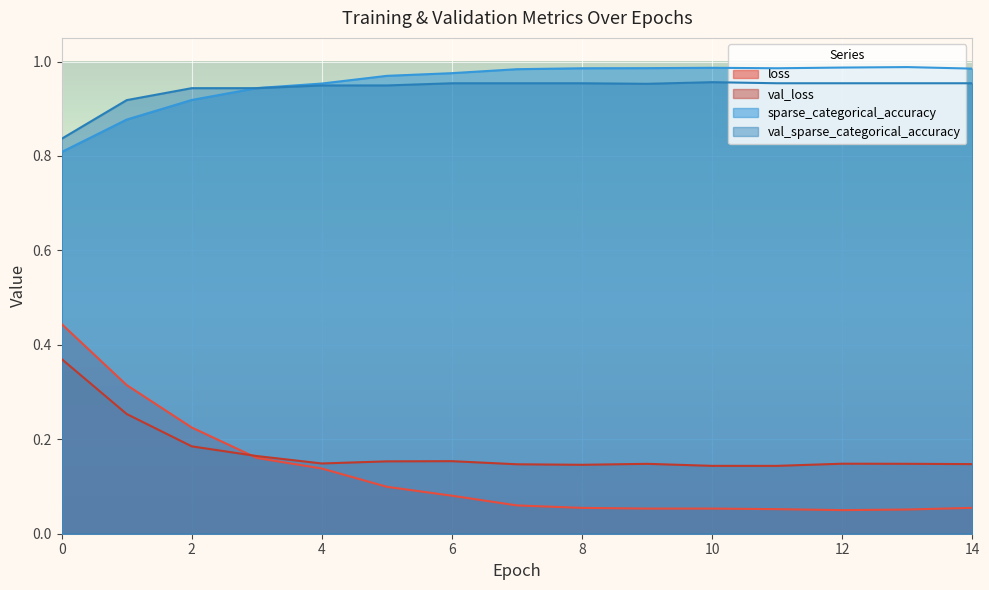

What is the maximum value shown in the chart?

1.0